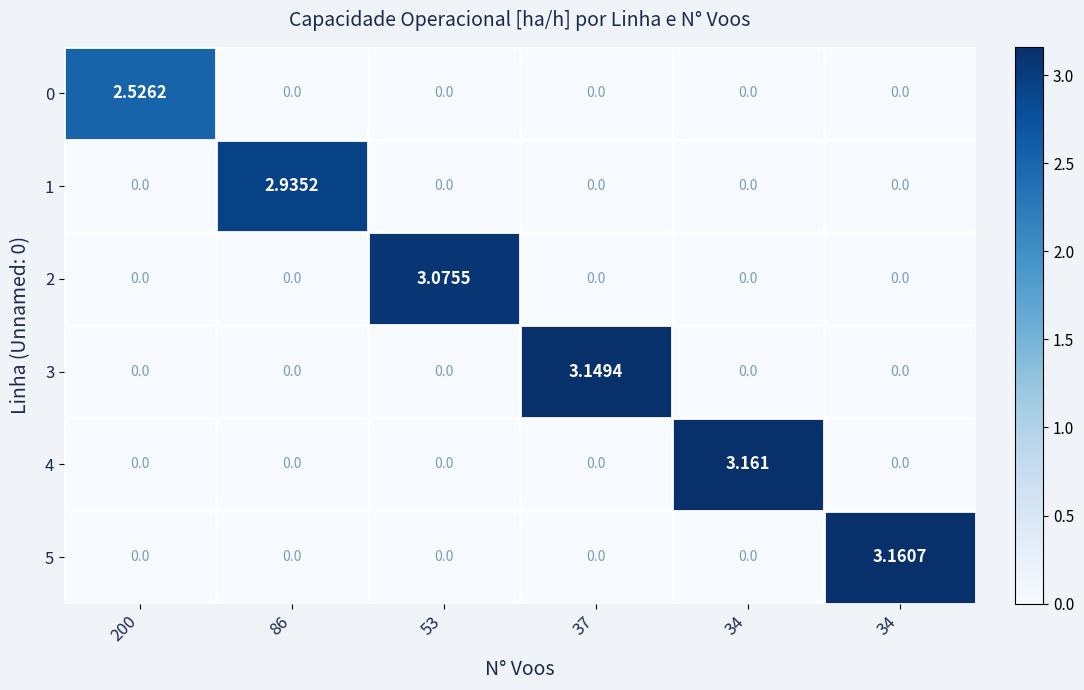

Between 86 and 34, which is larger?

86